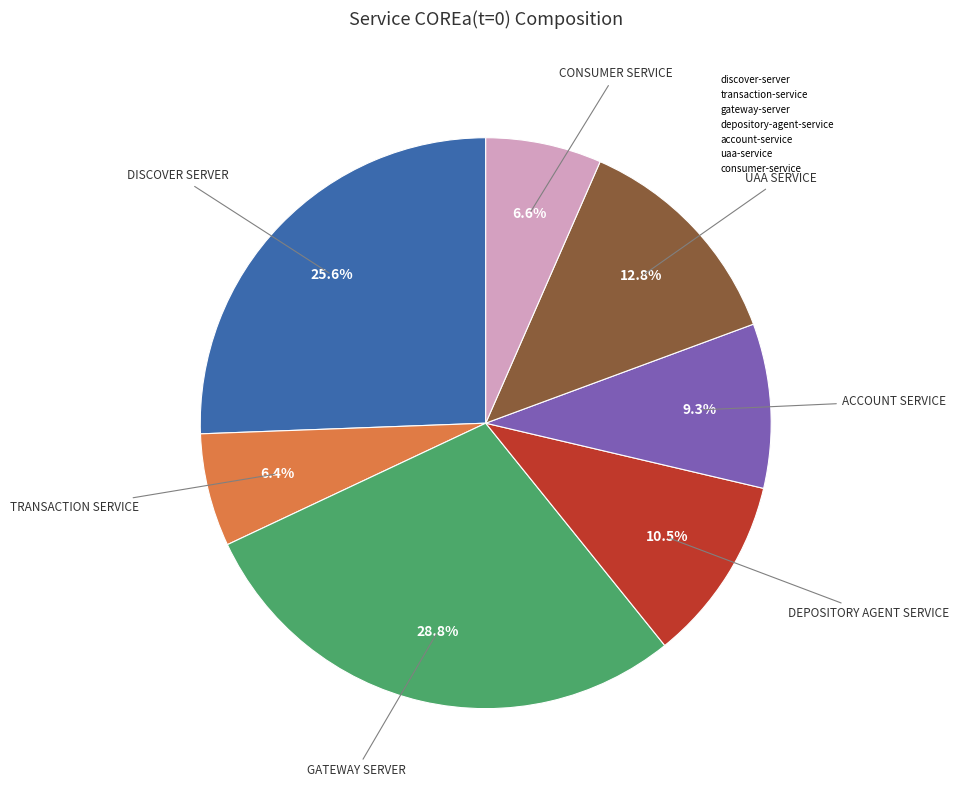

Does discover-server account for over 50% of the chart?

No